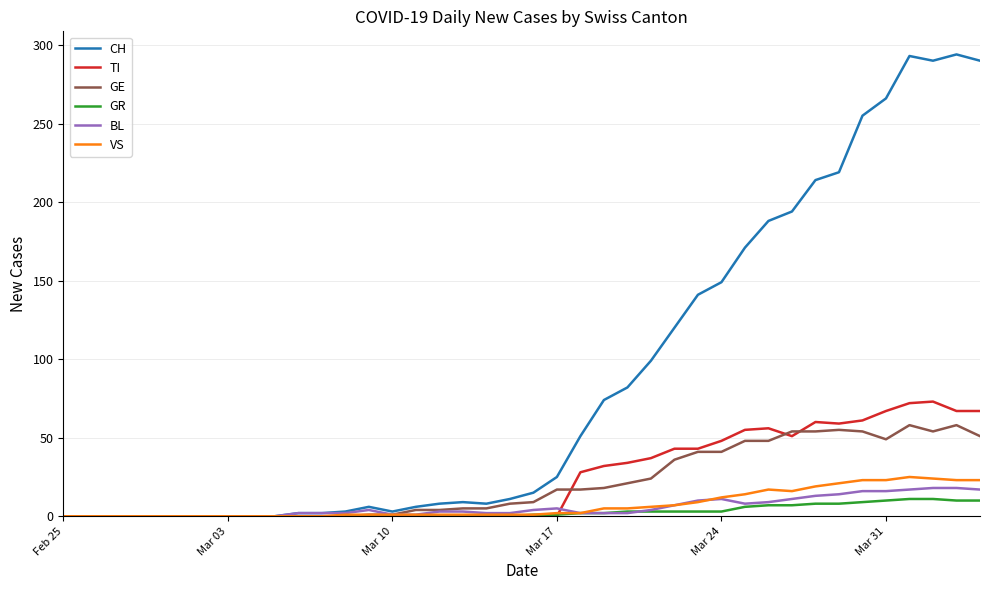

What is the greatest value displayed?

294